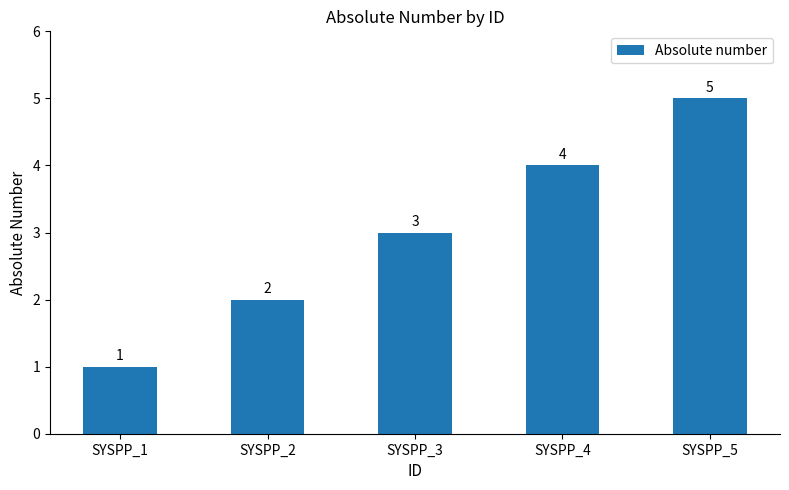

What is the smallest value displayed?

1